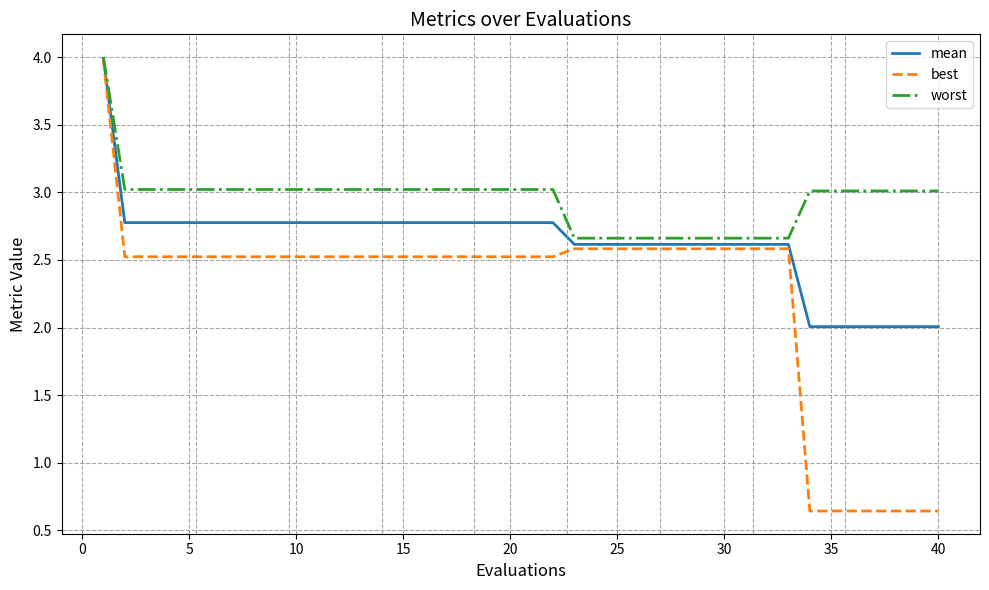

Which series has the widest spread of values?

best